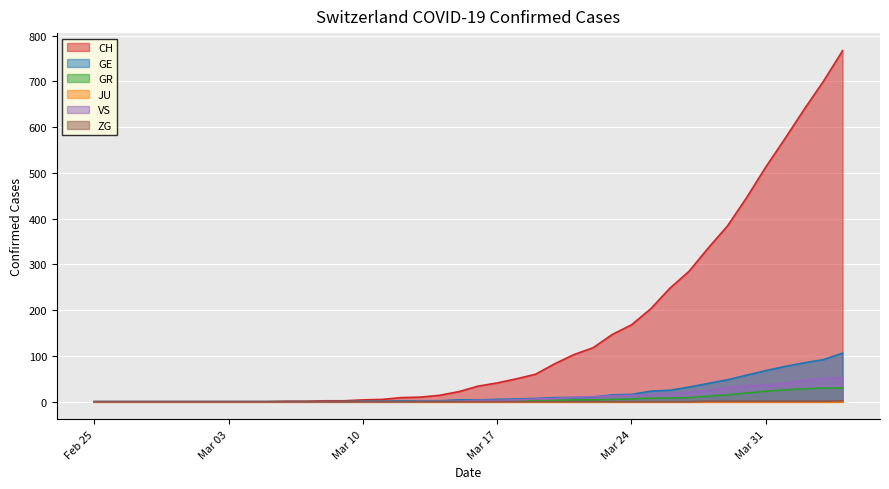

What is the sum of all VS values?

446